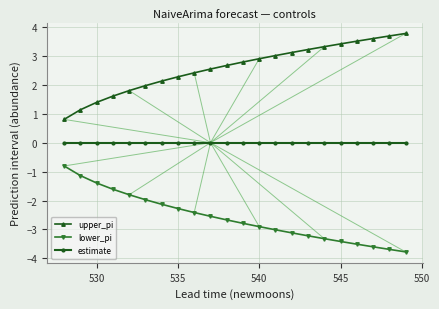

What is the sum of all upper_pi values?

57.1